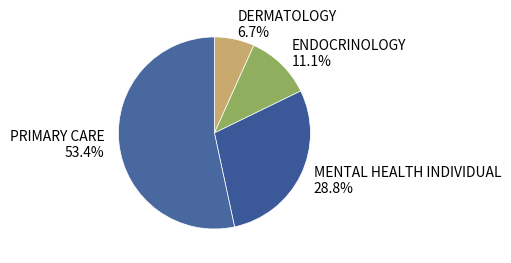

Which slice is the smallest?

DERMATOLOGY